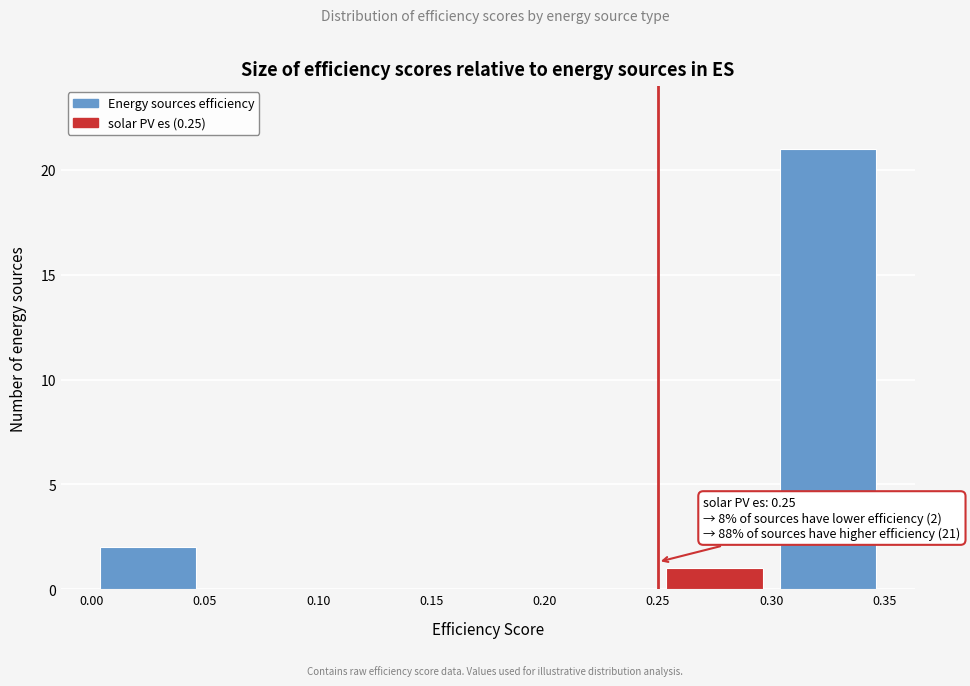

Which range on the x-axis has the tallest bar?

0.30 to 0.35